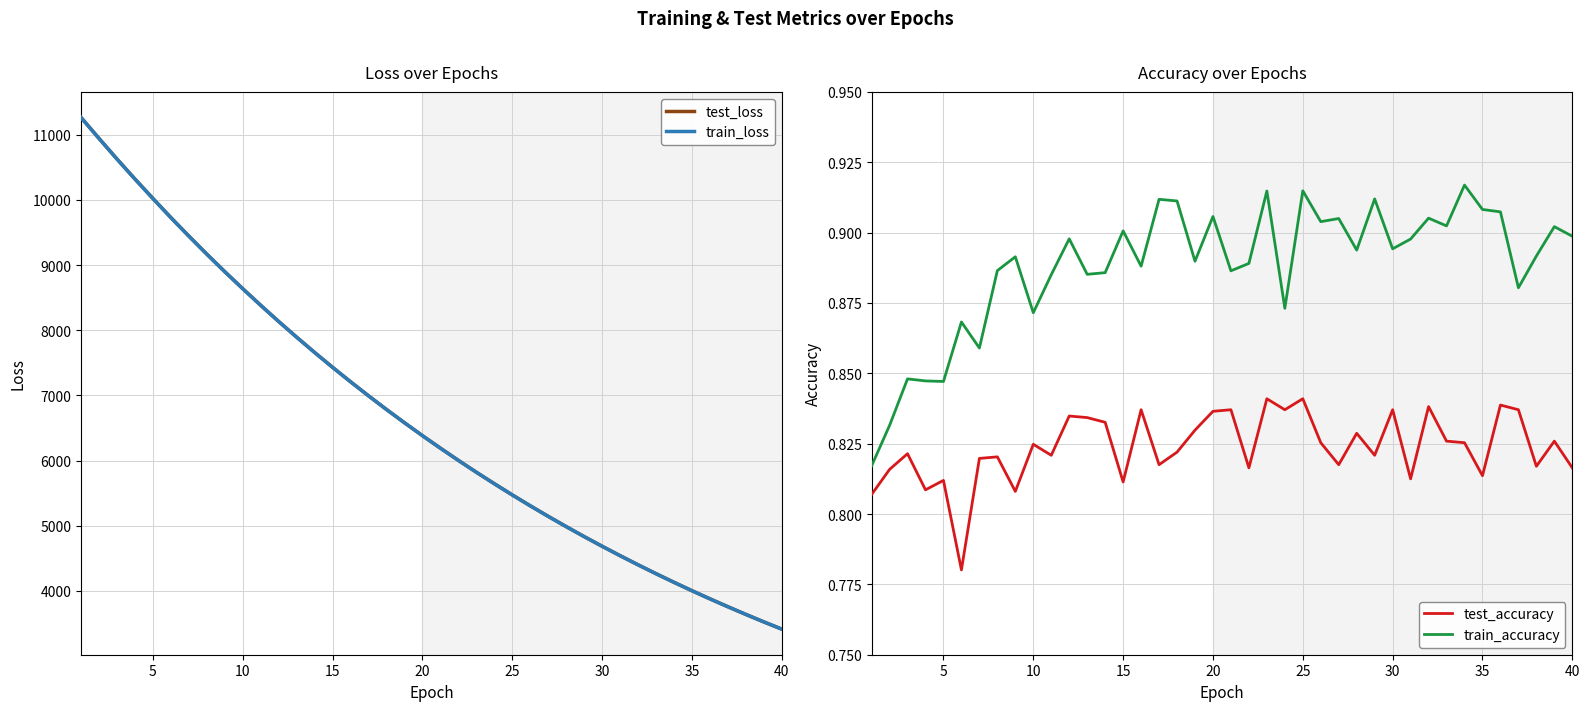

What is the lowest value of the train_accuracy series?

0.8